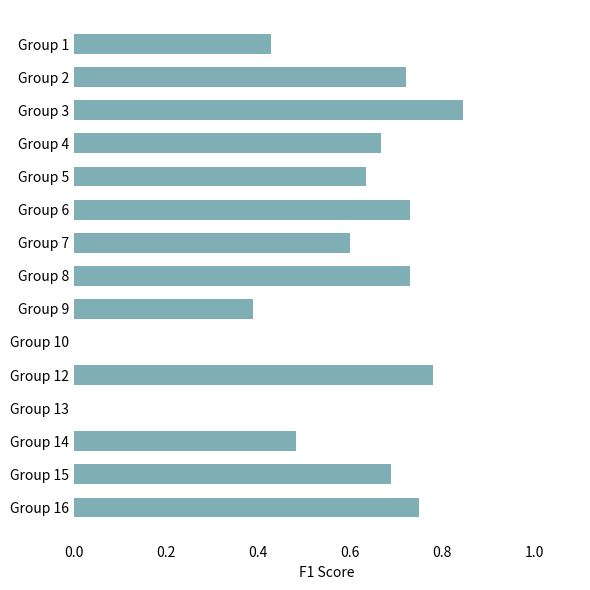

Which category has the highest value across all series?

Group 3